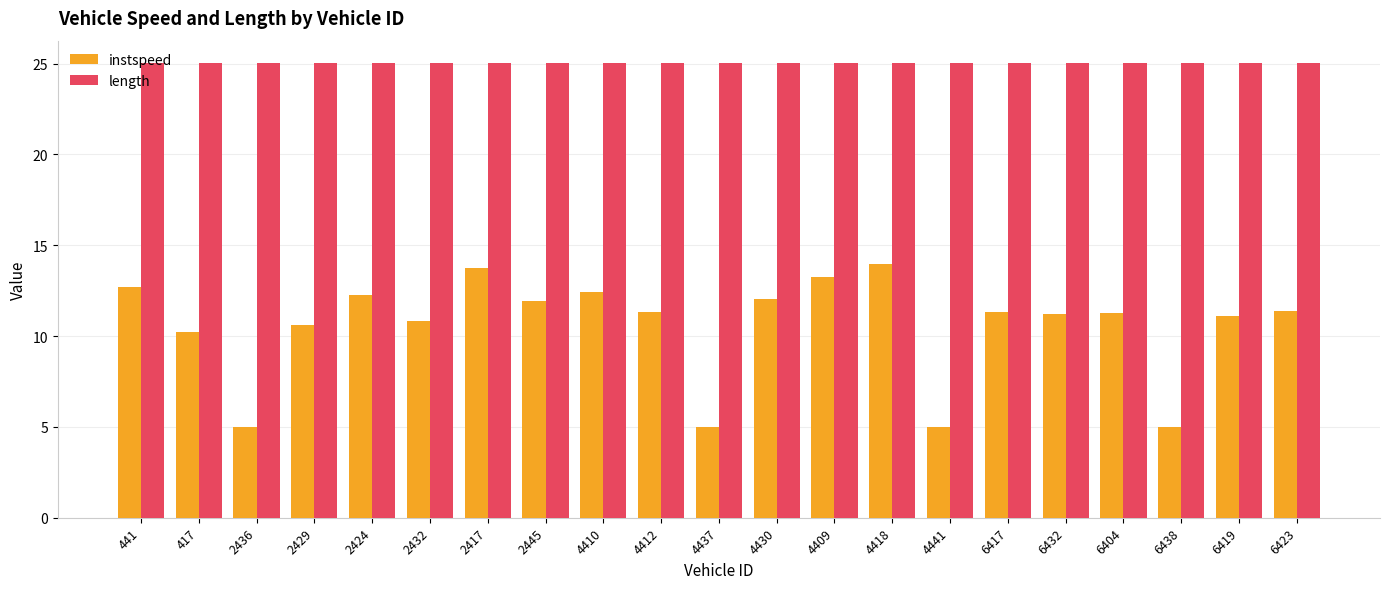

What is the smallest value displayed?

5.0